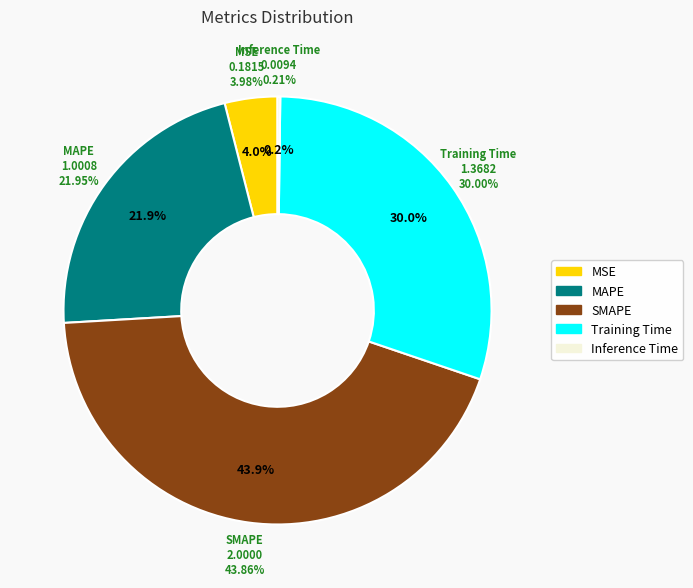

What percentage is the MSE slice, to the nearest percent?

4%